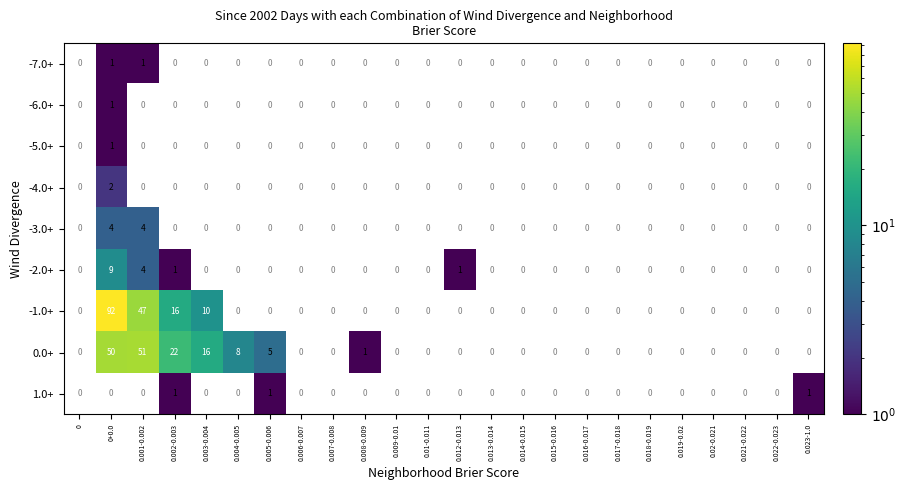

The -3.0+ series shows 3 at 0+0.0. True or false?

False